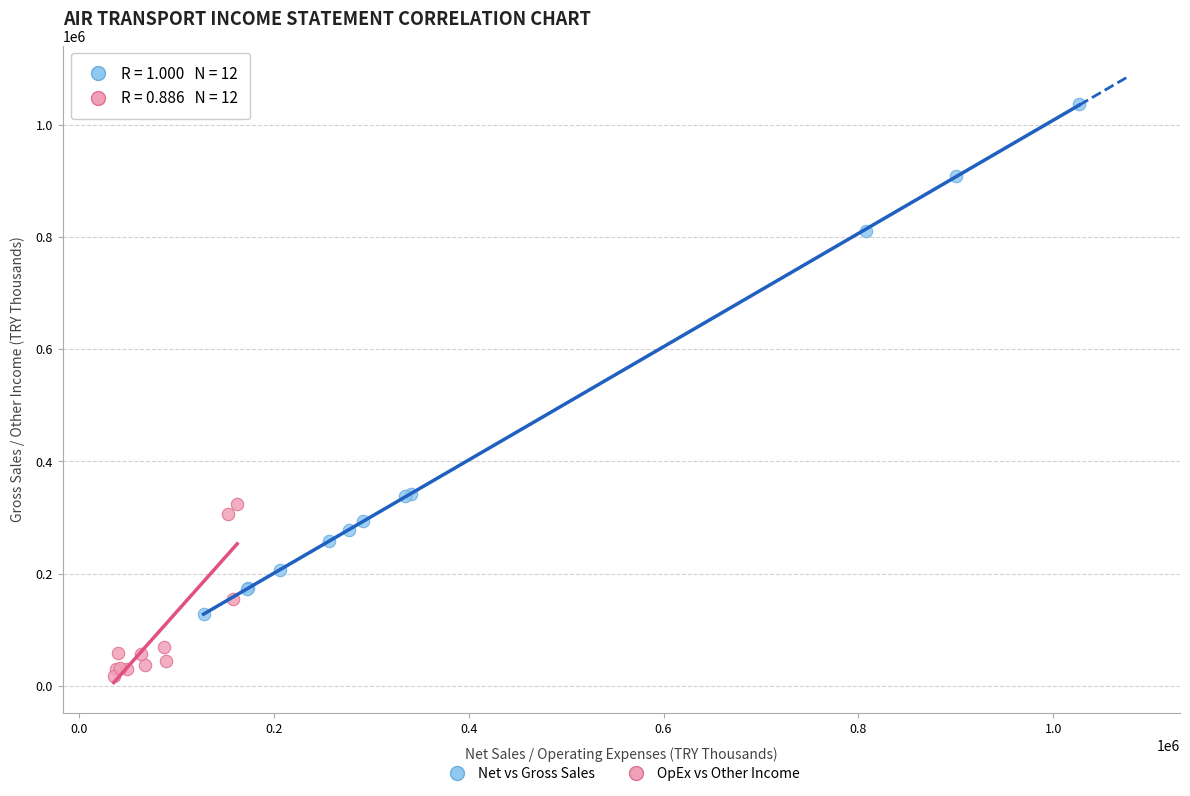

Which series reaches the maximum Y coordinate?

Net vs Gross Sales